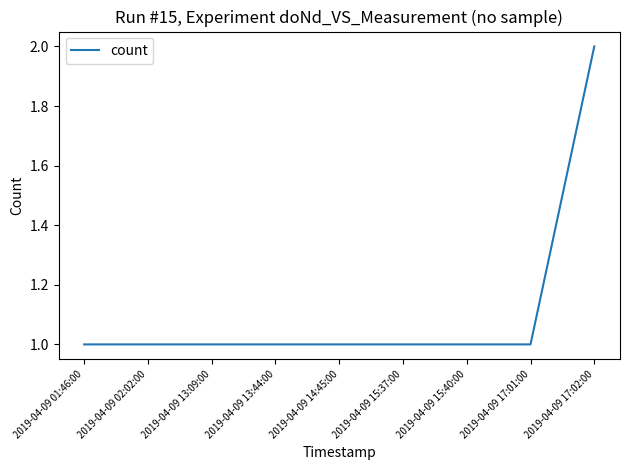

The chart shows a value of 1 at 2019-04-09 02:02:00. True or false?

True